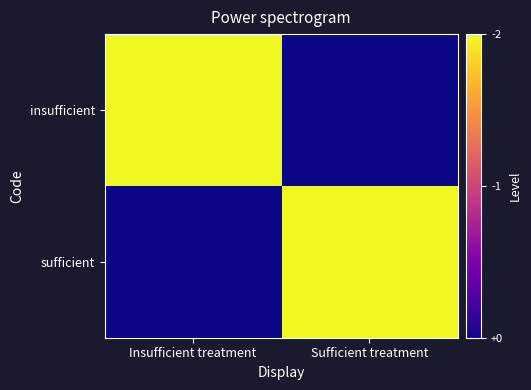

What is the difference between the highest and lowest values at Insufficient treatment?

1